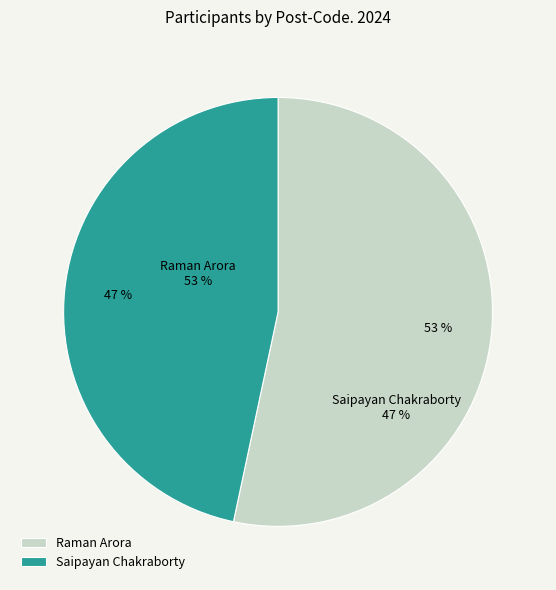

What is the ratio of the value at Raman Arora to the value at Saipayan Chakraborty?

1.1